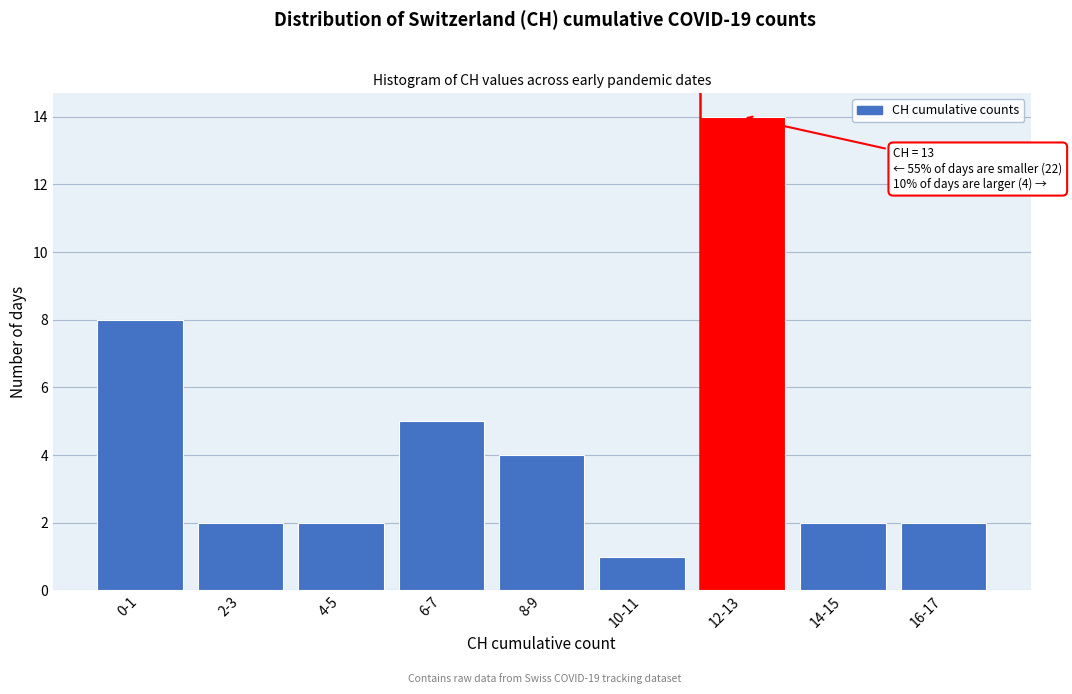

Reading right to left, transcribe all the data shown in this chart.

16-17=2	14-15=2	12-13=14	10-11=1	8-9=4	6-7=5	4-5=2	2-3=2	0-1=8